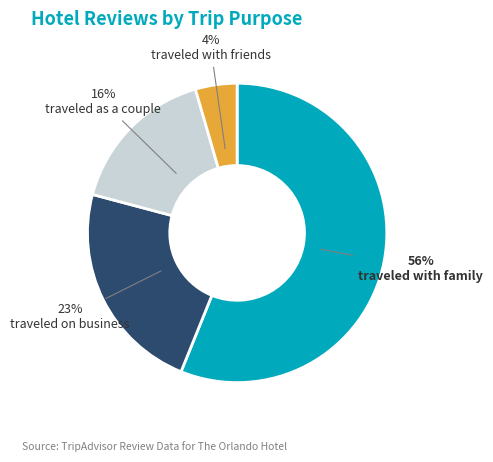

How many slices are in this pie chart?

4